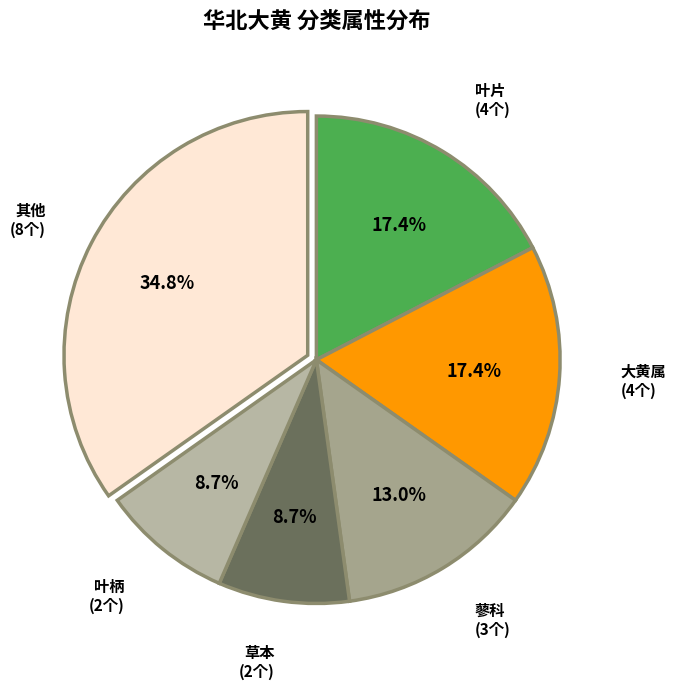

How many slices are in this pie chart?

6